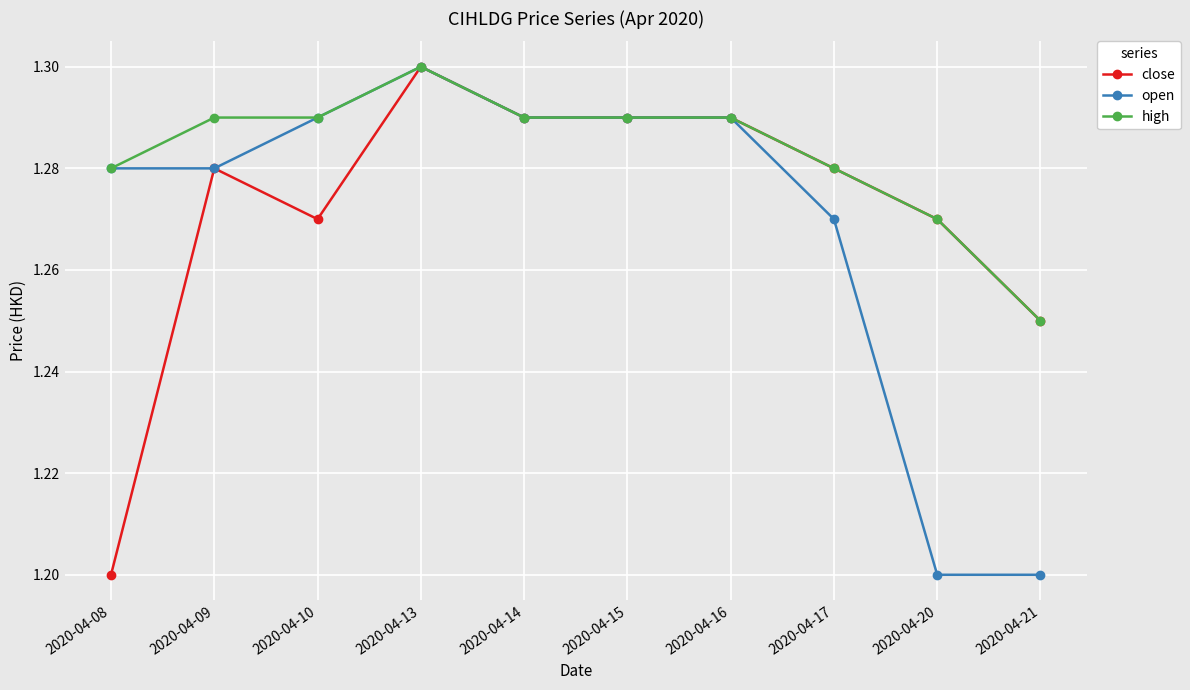

What are all the series names shown in the legend?

close, open, high